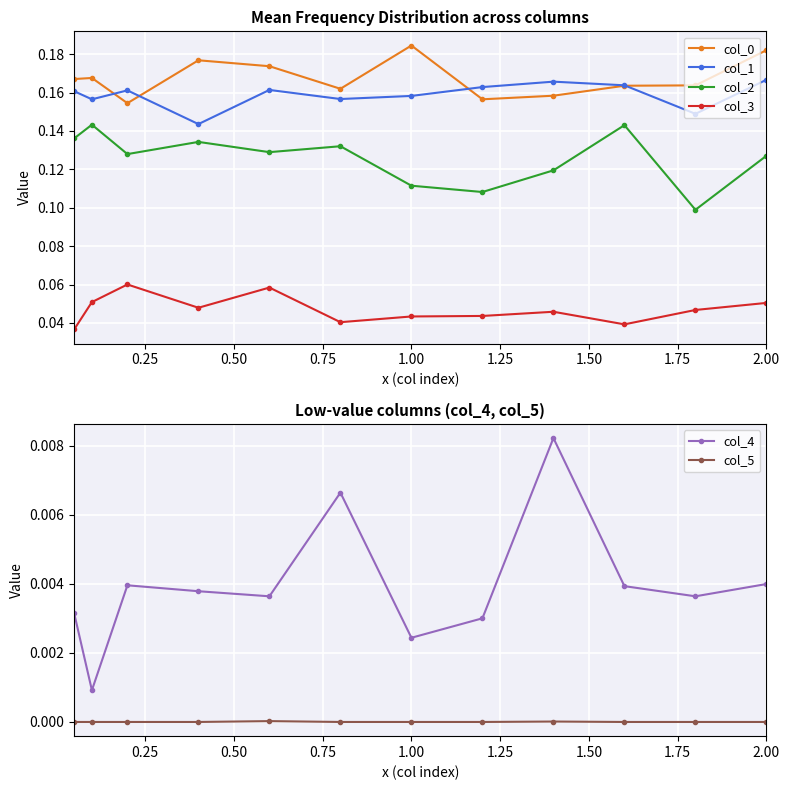

What is the sum of all col_3 values?

0.6